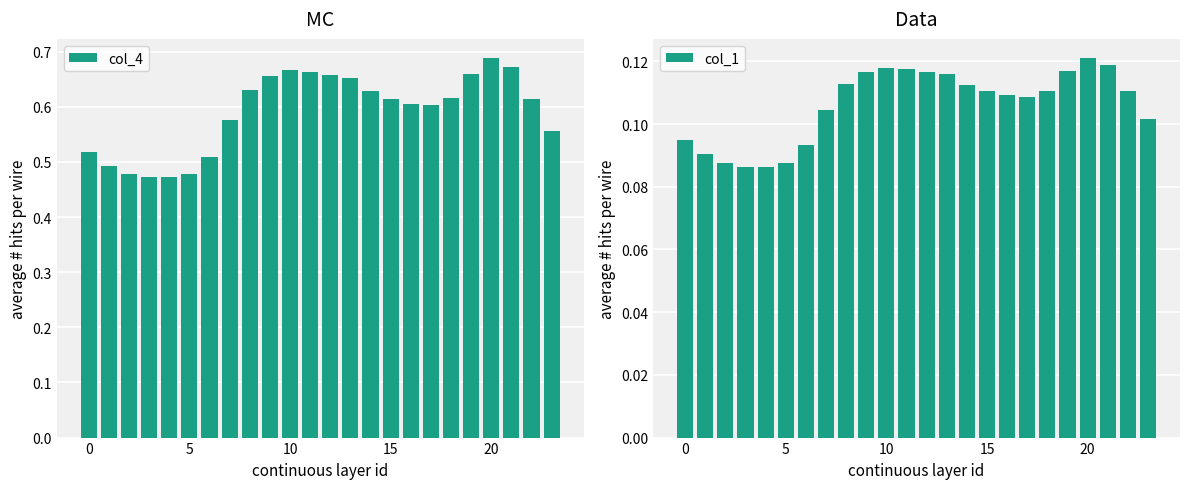

Does the chart contain stacked bars?

No